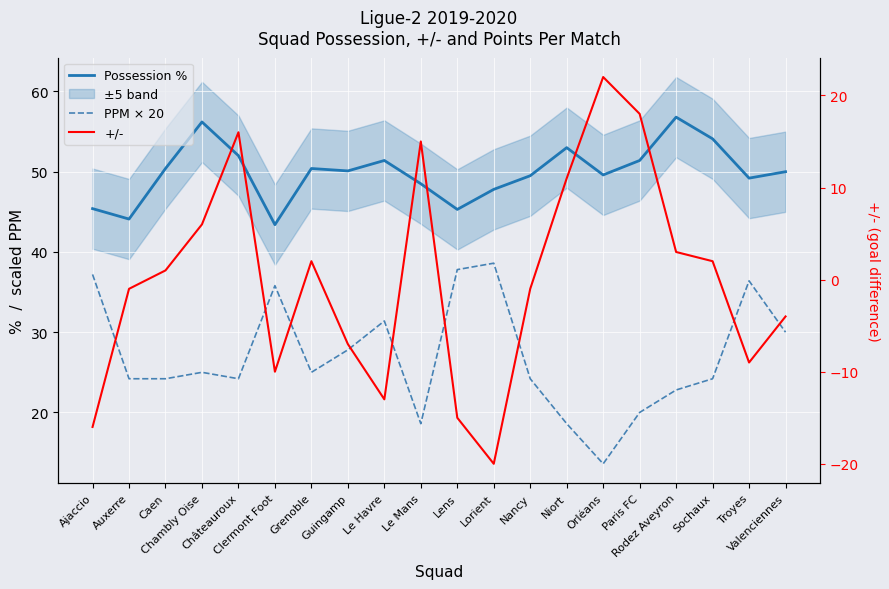

At which label does Possession % reach its minimum?

Clermont Foot